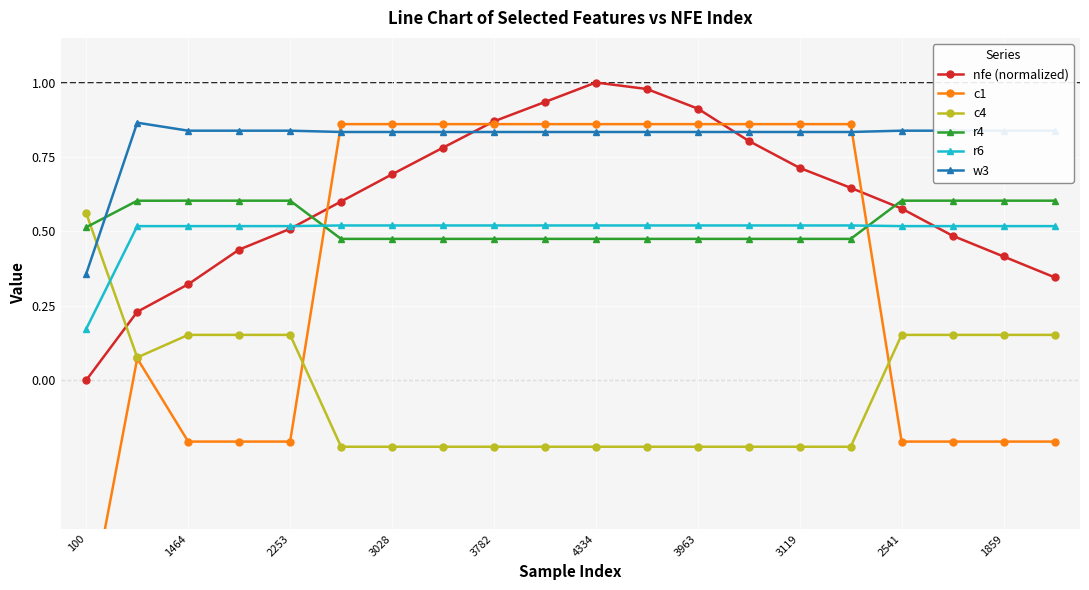

Rank the series by their maximum value, from highest to lowest.

nfe (normalized), w3, c1, r4, c4, r6